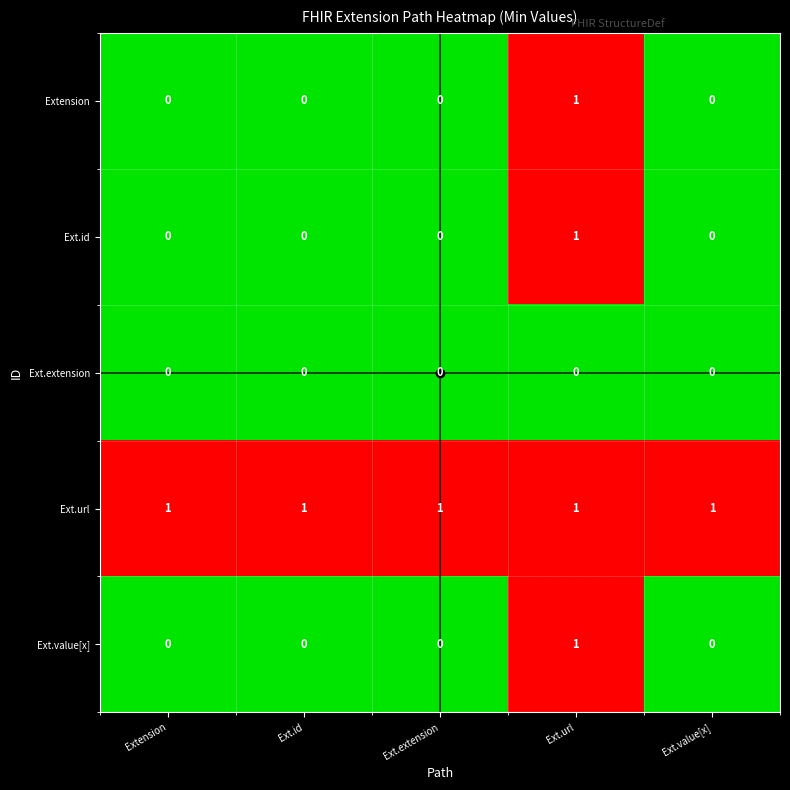

At which category is the sum across all series the highest?

Ext.url